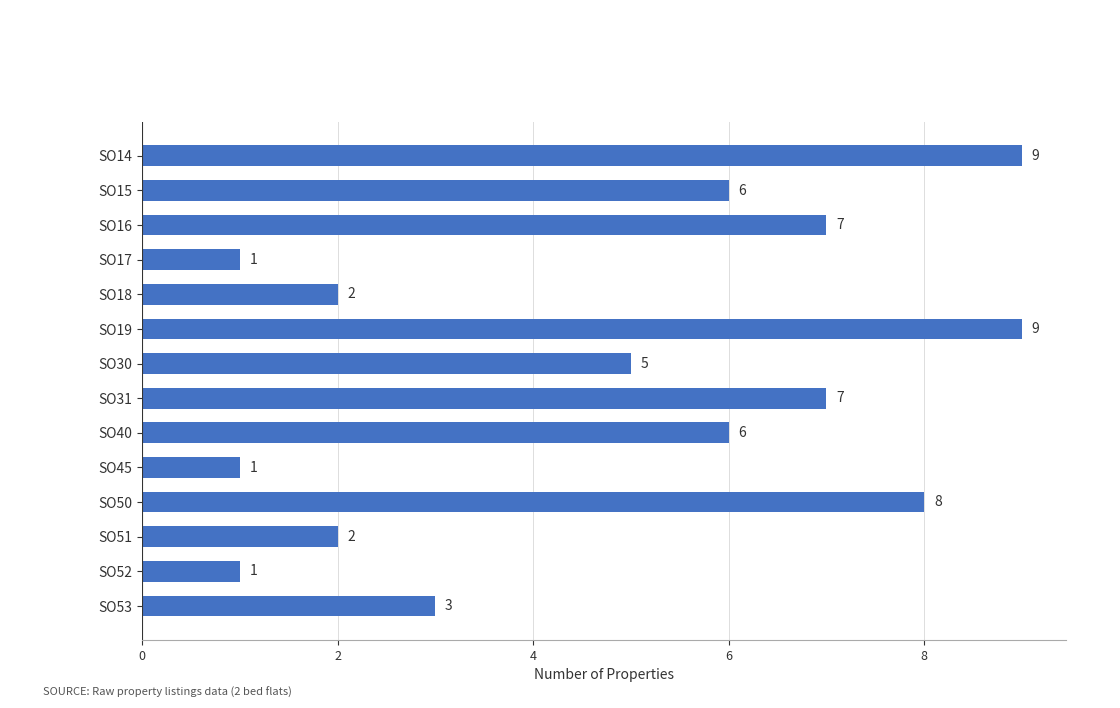

Reading bottom to top, transcribe all the data shown in this chart.

3	1	2	8	1	6	7	5	9	2	1	7	6	9